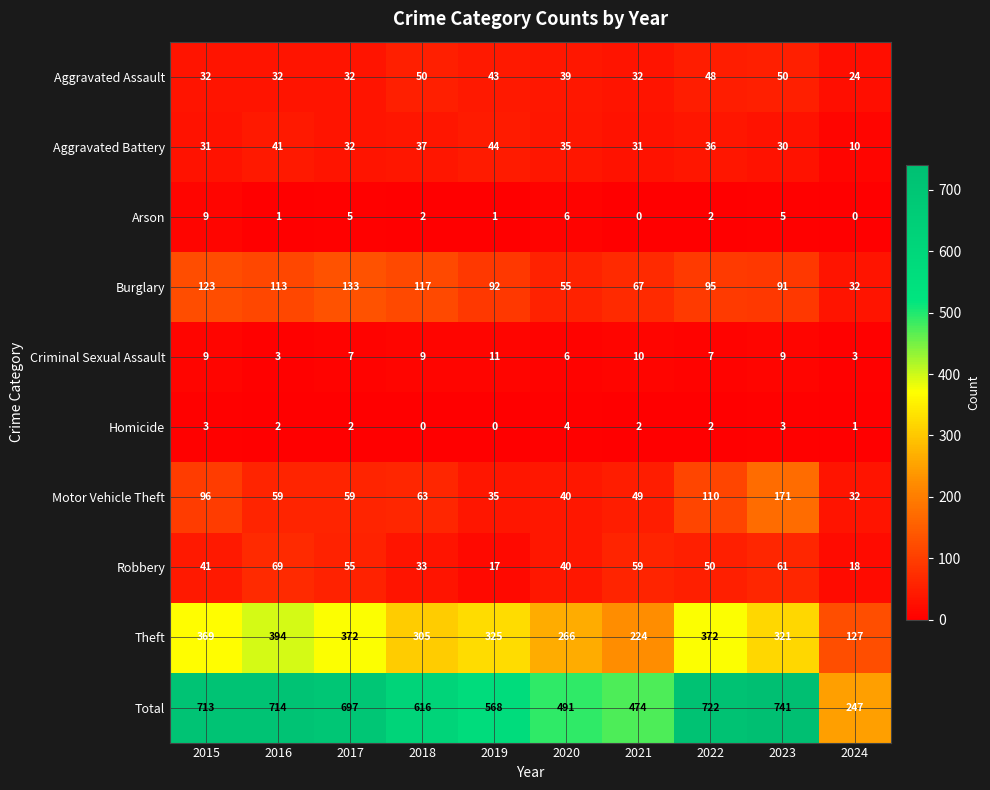

What is the maximum value for Robbery?

69